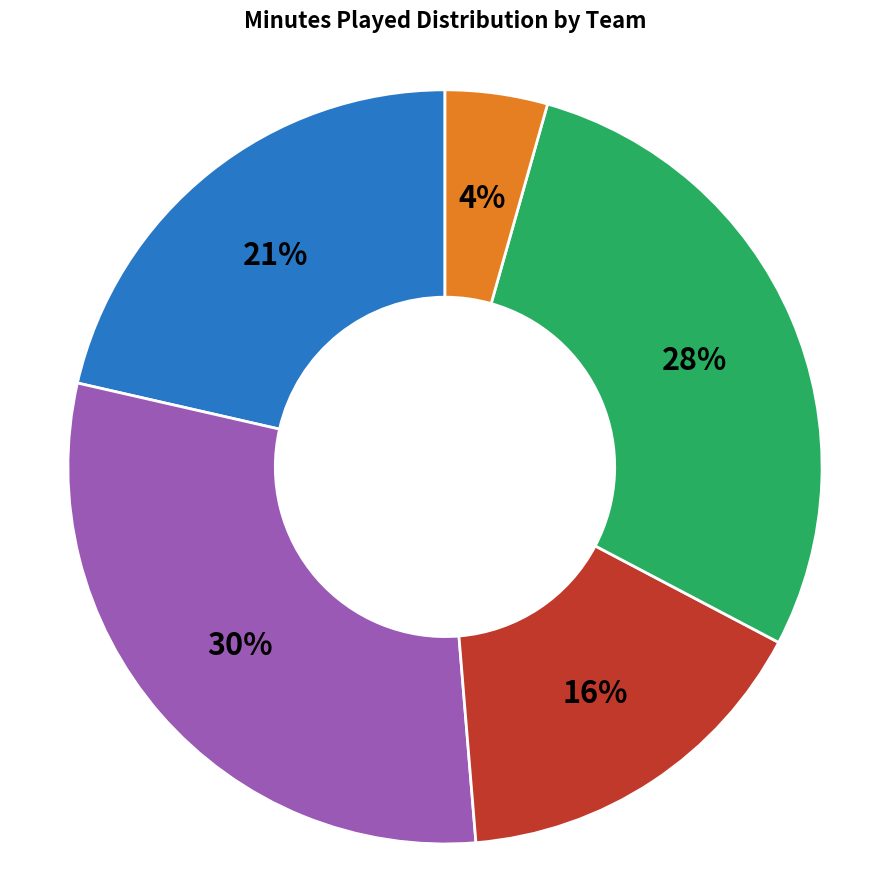

Is there any slice that represents more than half of the pie?

No